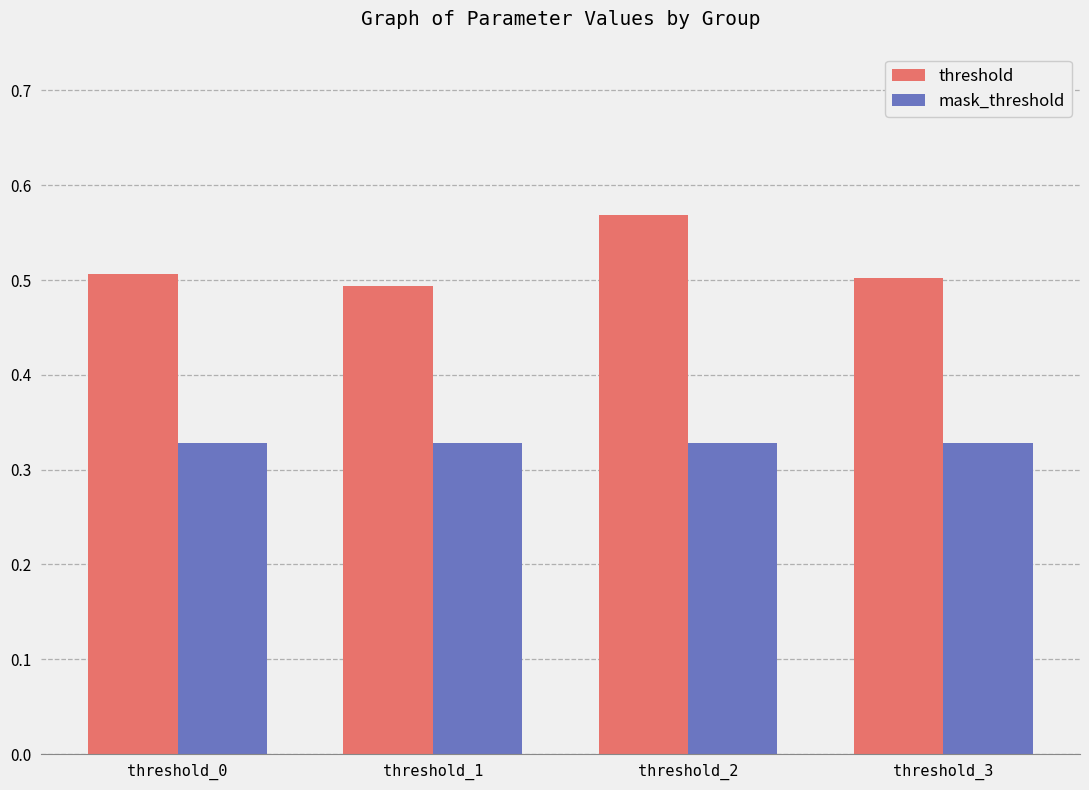

What is the lowest value of the threshold series?

0.5